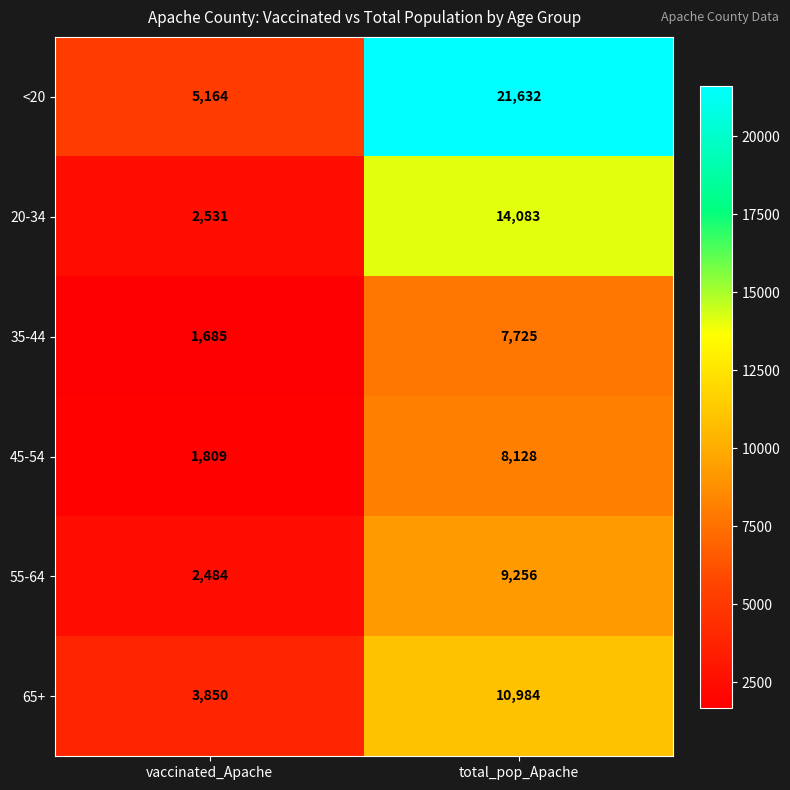

At vaccinated_Apache, list the series in order from smallest to largest.

35-44, 45-54, 55-64, 20-34, 65+, <20